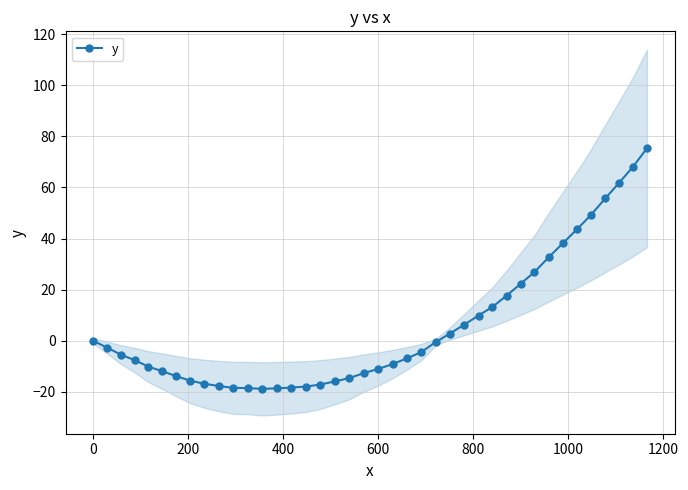

What is the highest value of the y series?

75.3